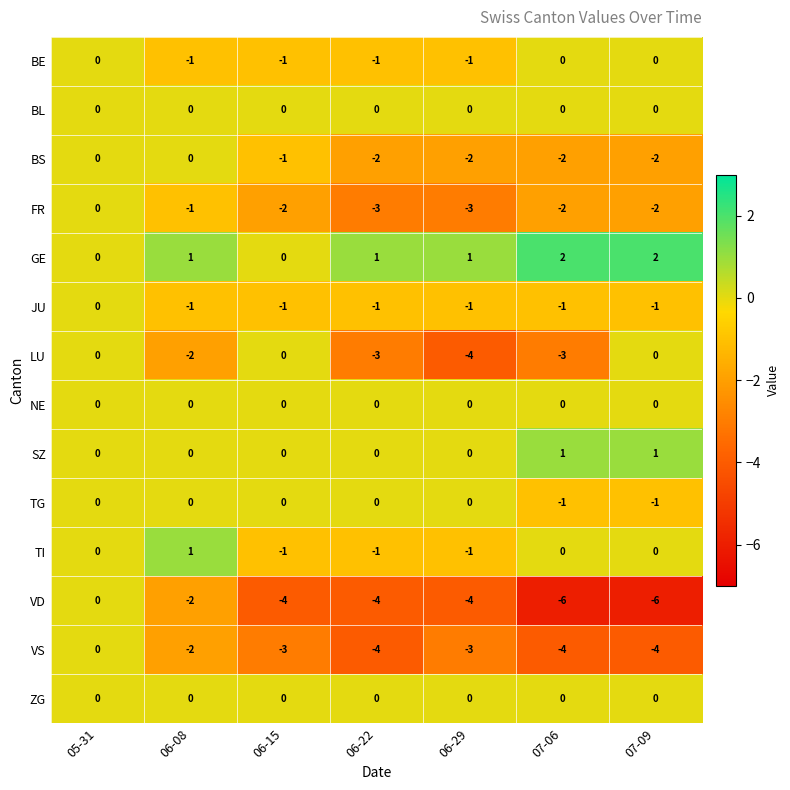

What is the spread (max minus min) of values at 06-15?

4